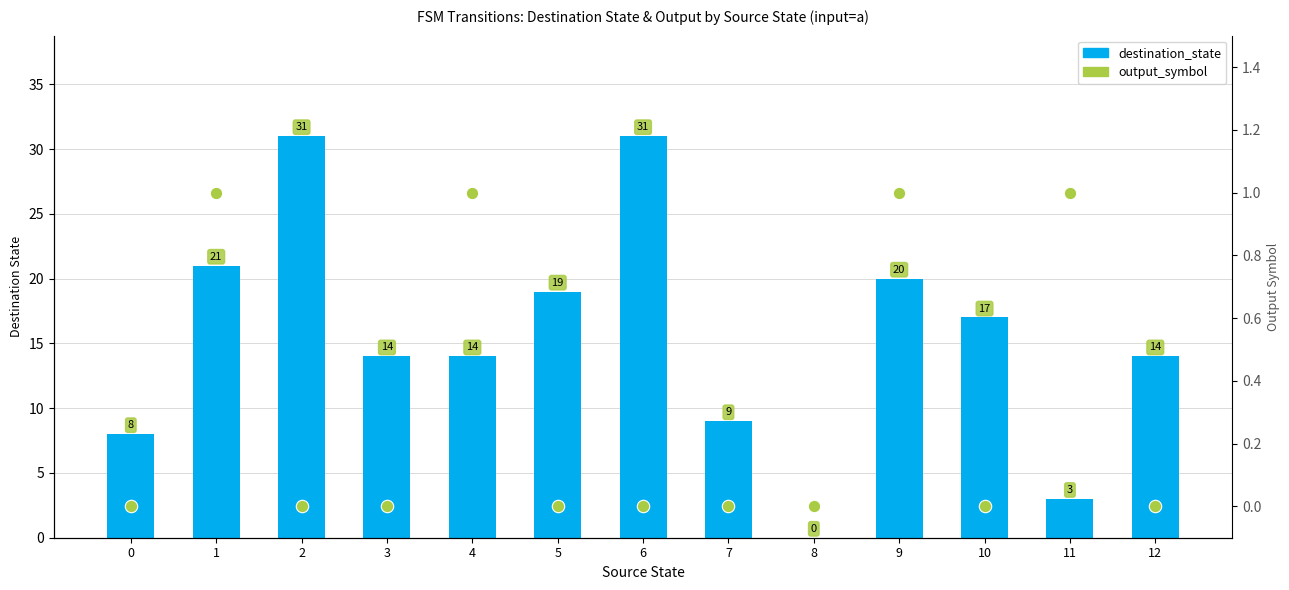

Which series has the widest spread of Y values?

destination_state